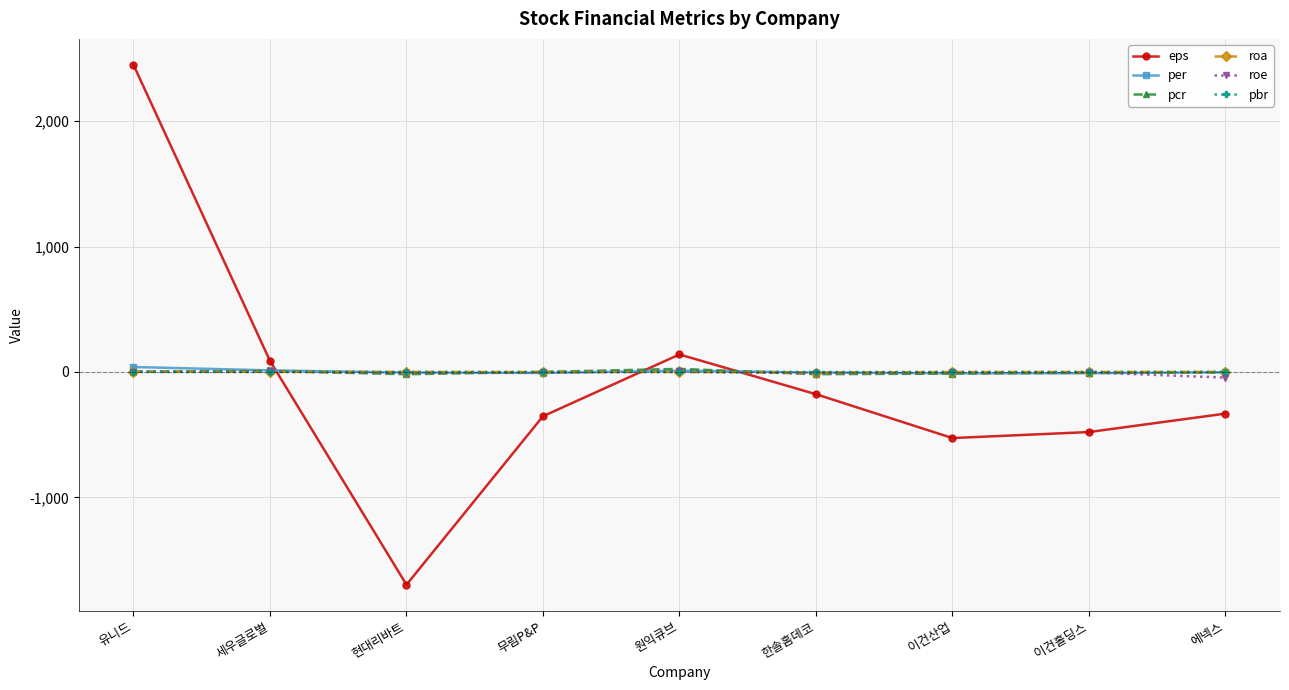

Which series ends up on top after the final intersection of roa and pbr?

roa